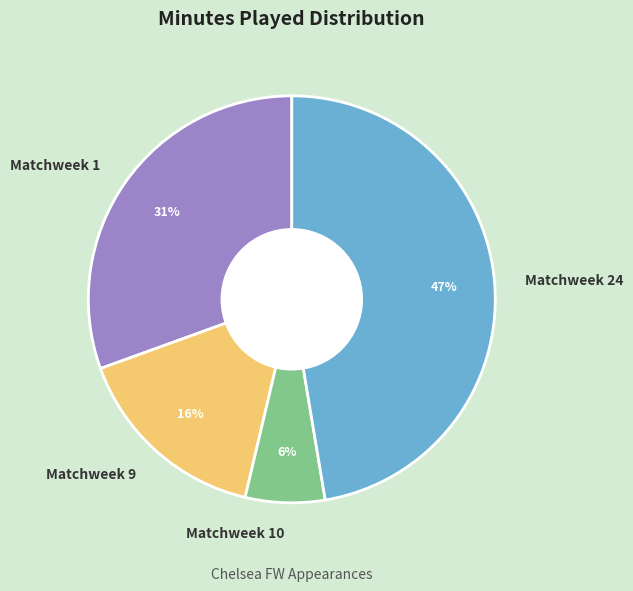

What is the ratio of the value at Matchweek 9 to the value at Matchweek 24?

0.3